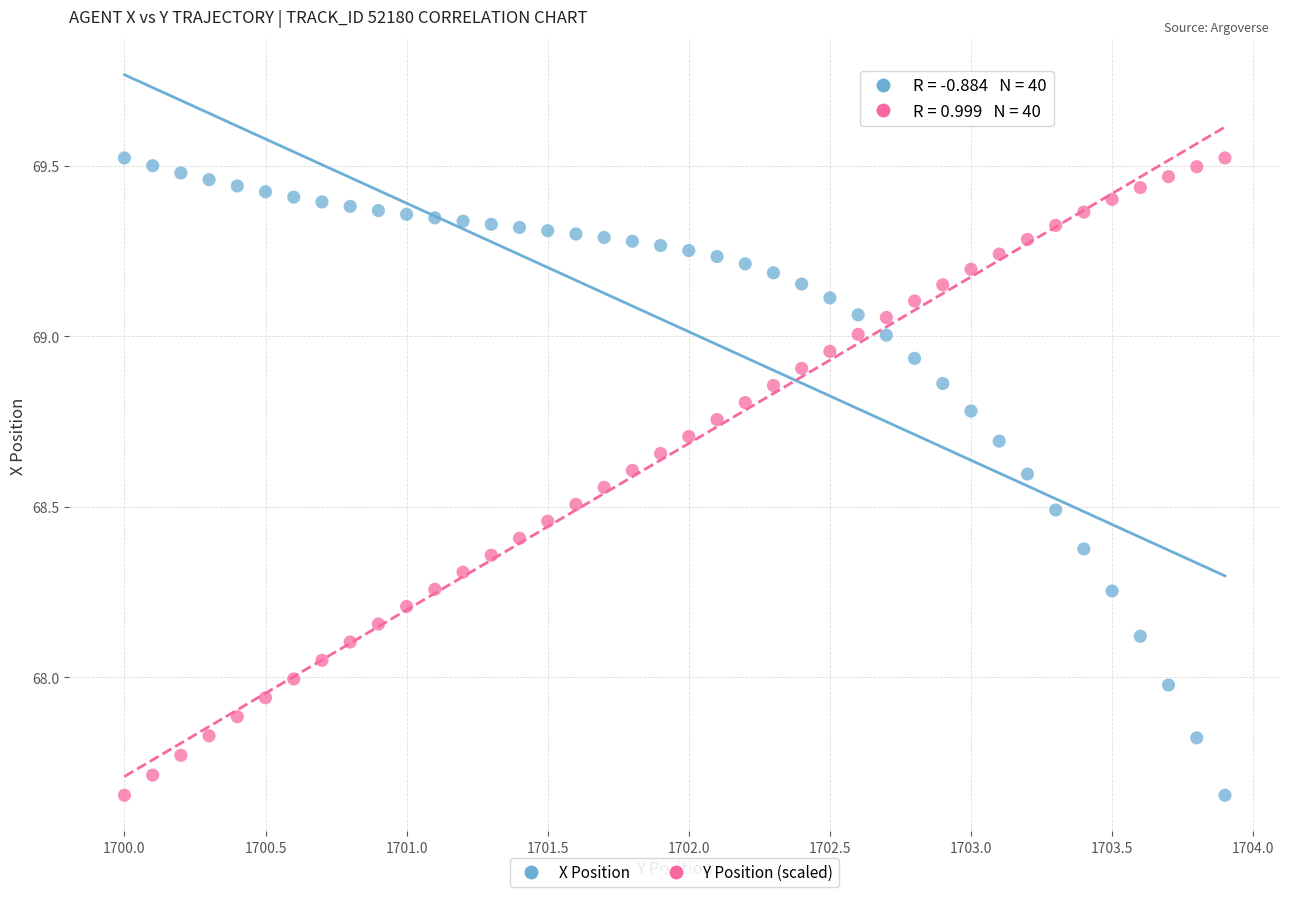

Across all data points, what is the range of X values (max minus min)?

3.9